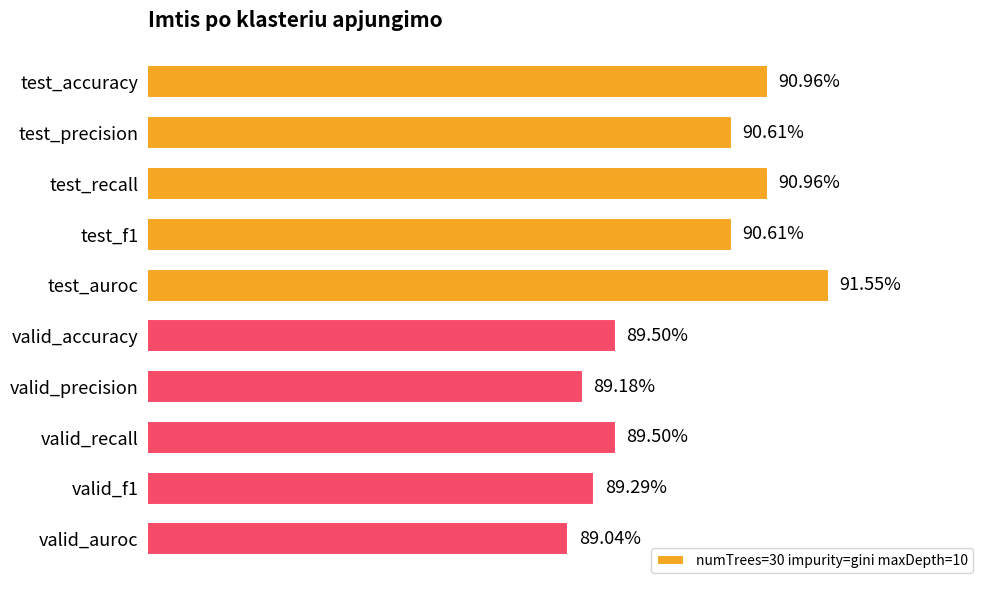

How many values are between 0 and 1?

10